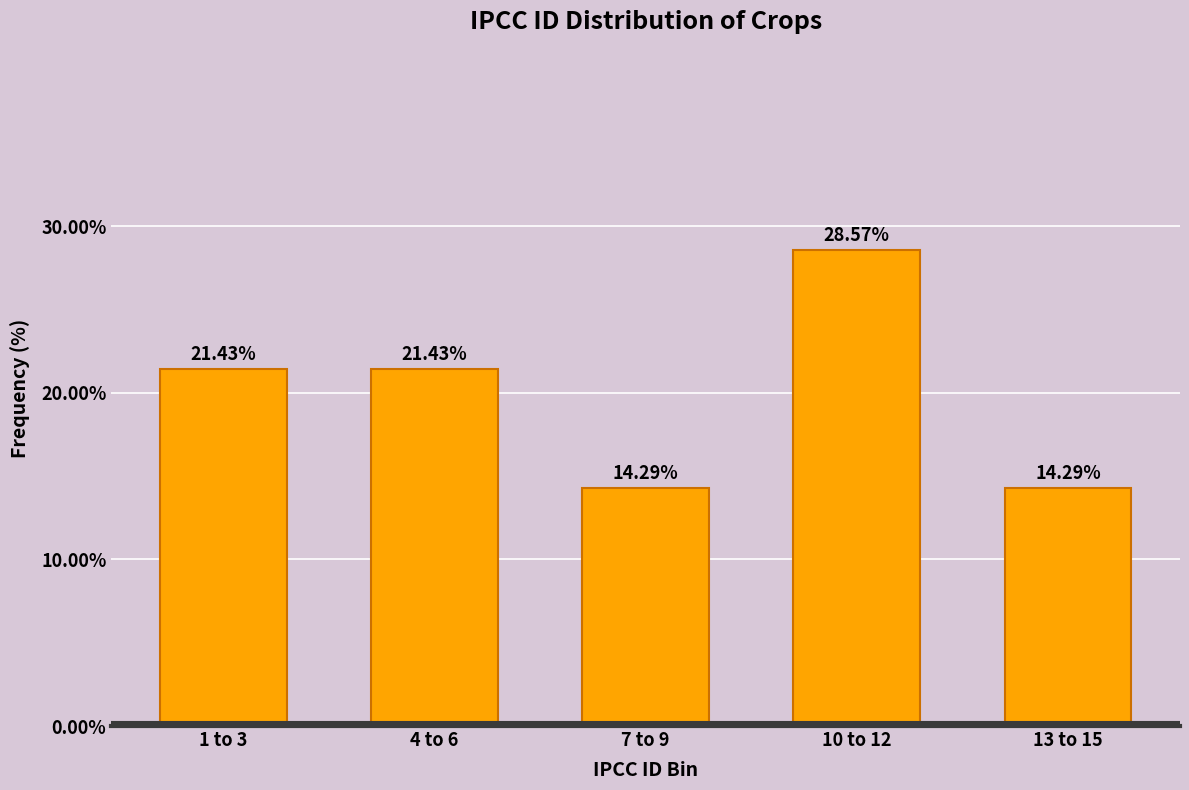

What is the ratio of the value at 4 to 6 to the value at 7 to 9?

1.5